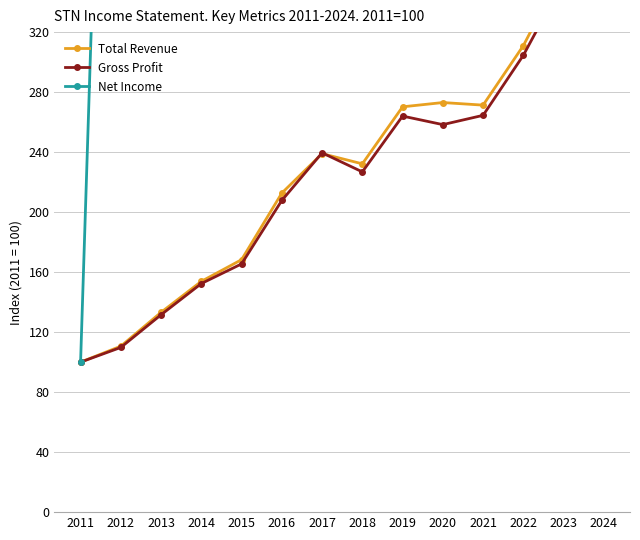

True or false: Net Income and Total Revenue intersect in this chart.

False